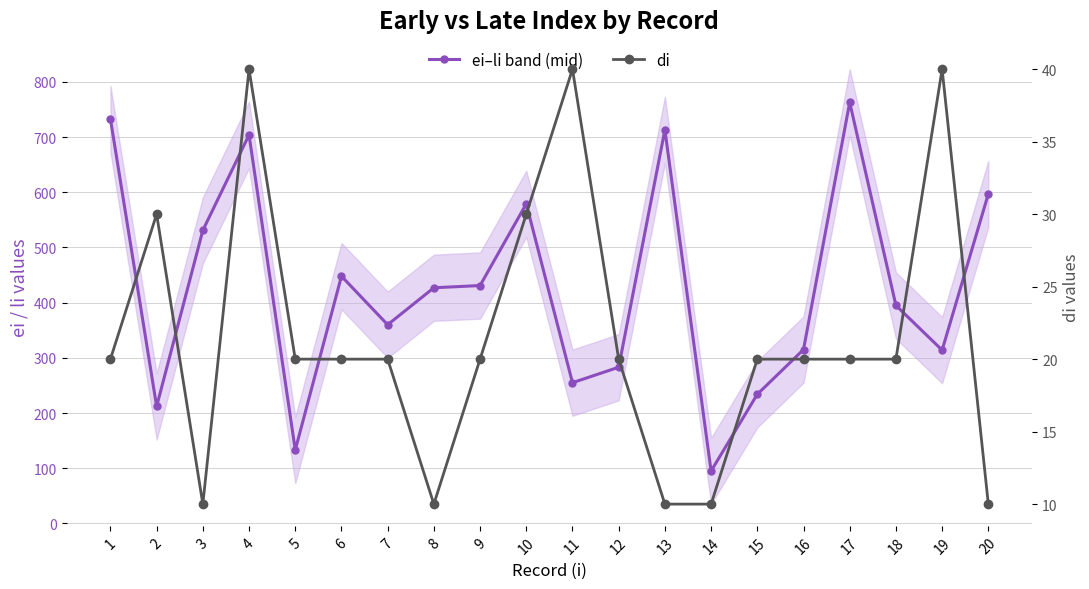

Is it true that ei–li band (mid) equals 1045 at 13?

False